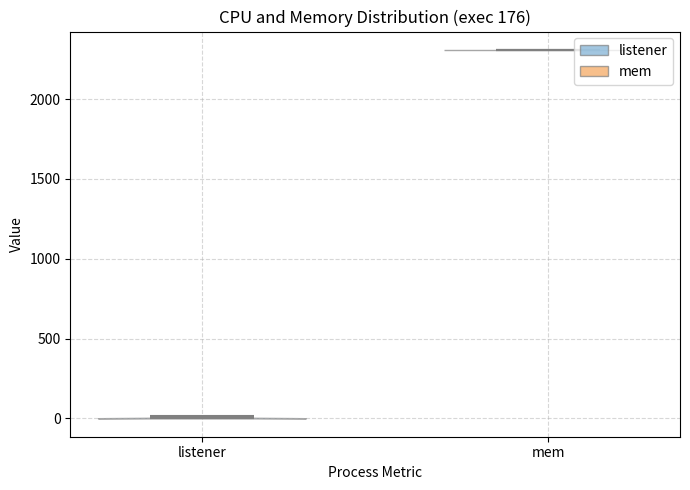

What is the lowest point the violin for mem reaches on the y-axis? The values are not printed on the chart, so give them approximately, as read against the axis.

2300